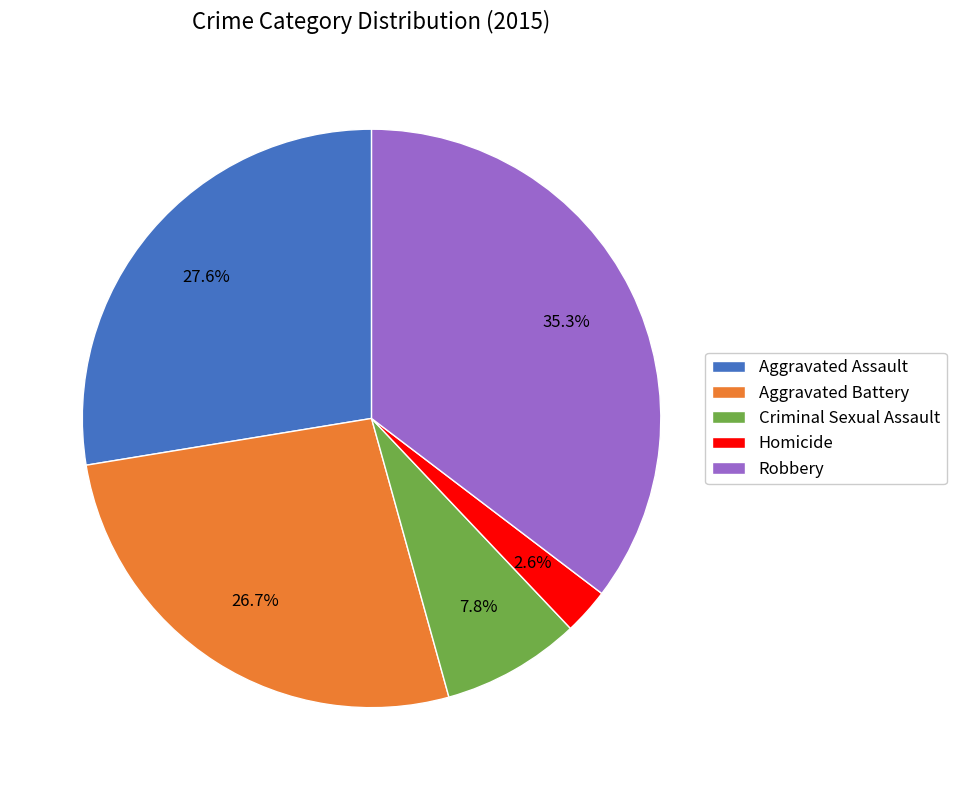

To the nearest percent, what is the difference between the largest and smallest slice percentages?

33%